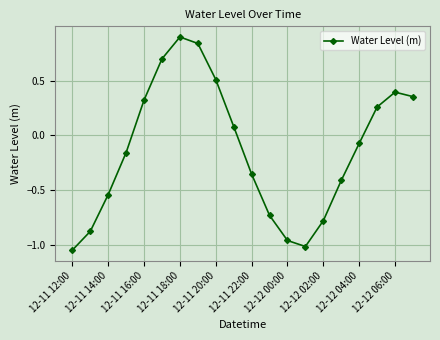

What is the maximum value shown in the chart?

0.9